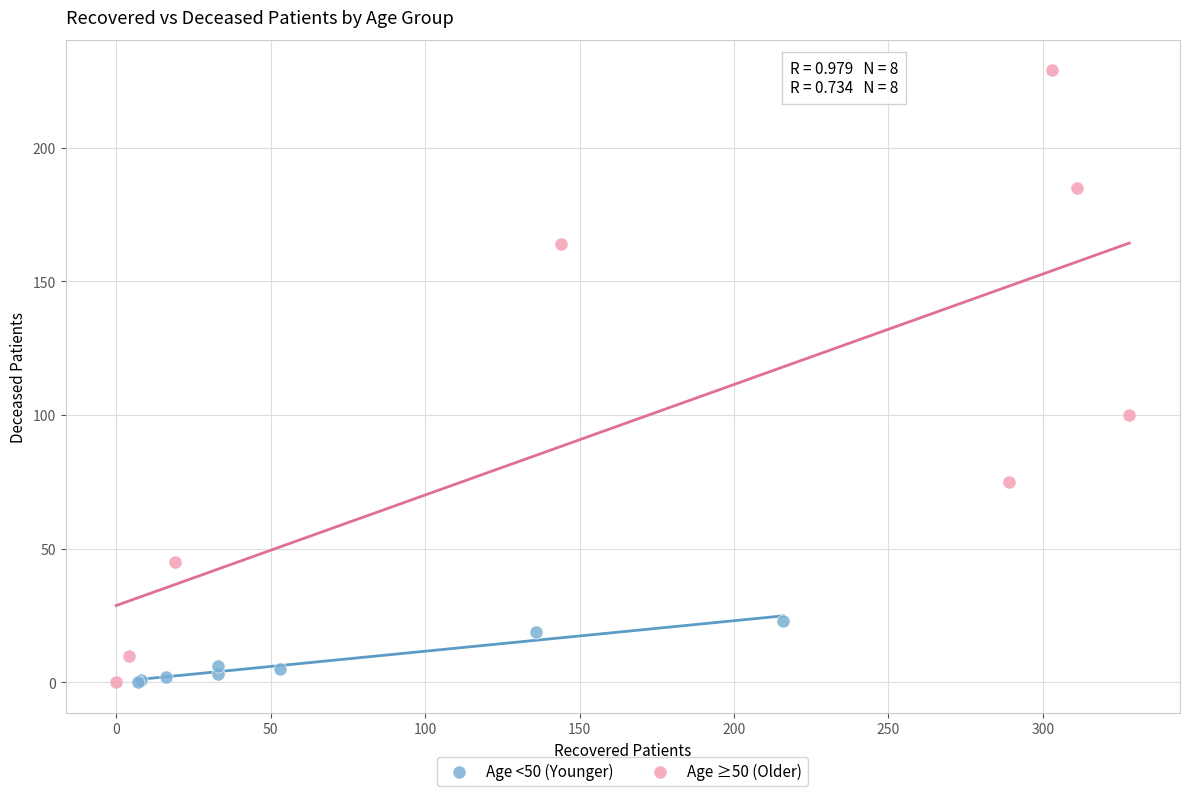

Which series has the largest Y range (max minus min)?

Age ≥50 (Older)